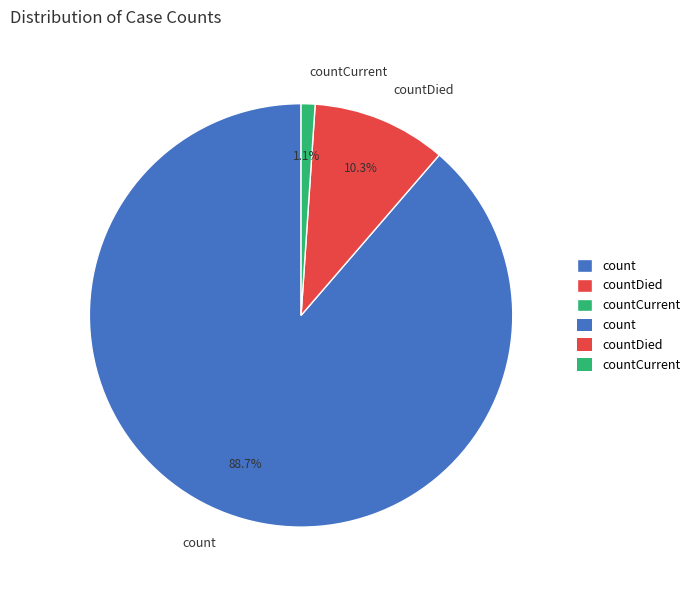

Which category has the biggest portion of the pie?

count